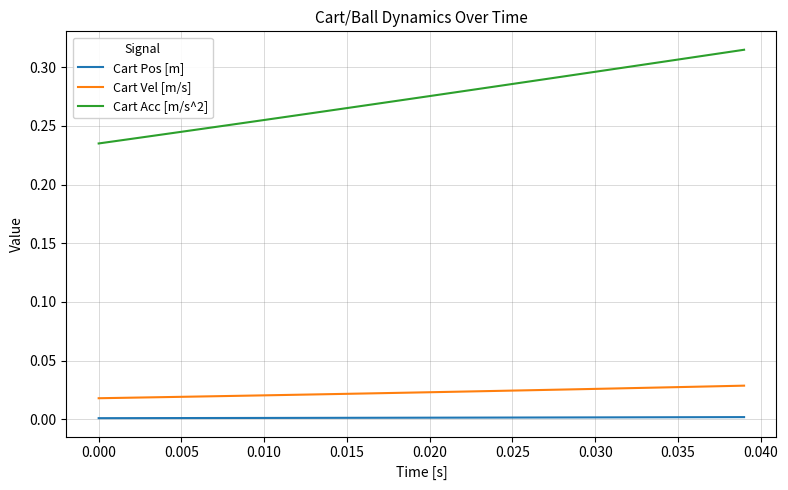

Rank the series by their maximum value, from highest to lowest.

Cart Acc [m/s^2], Cart Vel [m/s], Cart Pos [m]